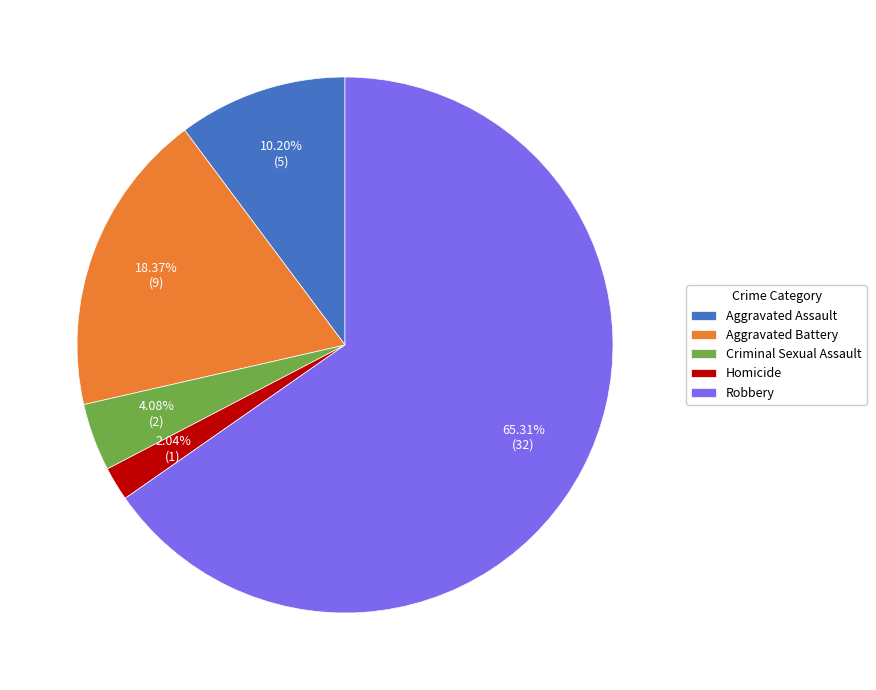

Is there any slice that represents more than half of the pie?

Yes